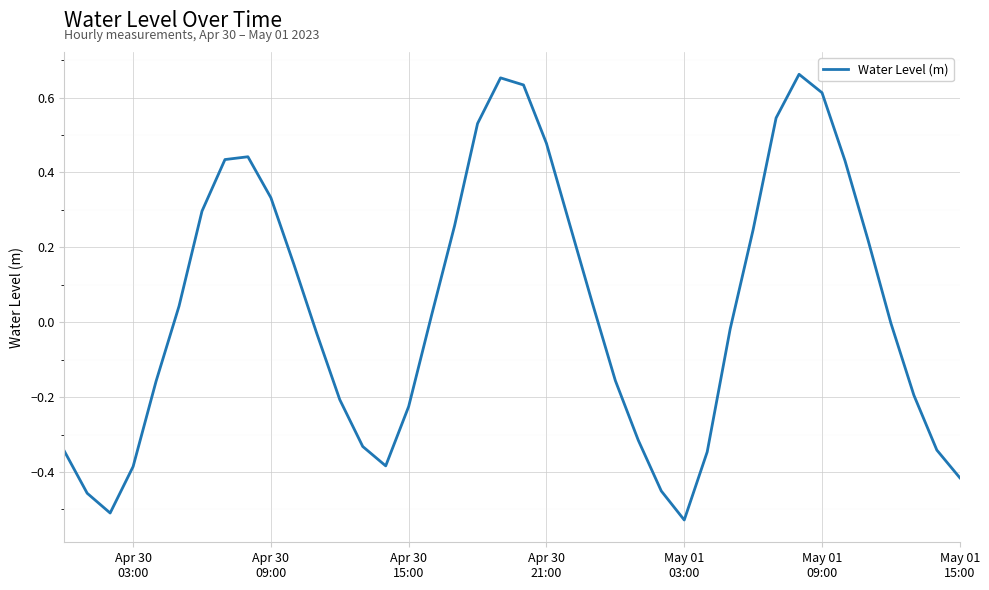

What is the difference between the maximum and minimum values?

1.2